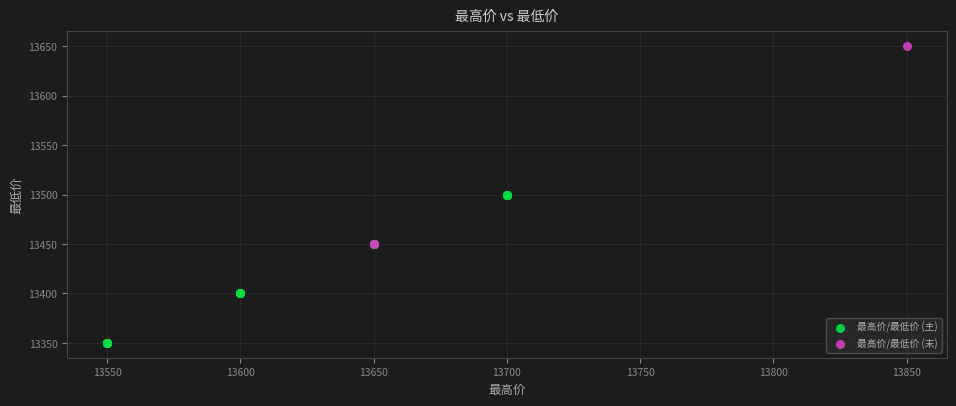

Which series reaches the minimum Y coordinate?

最高价/最低价 (主)